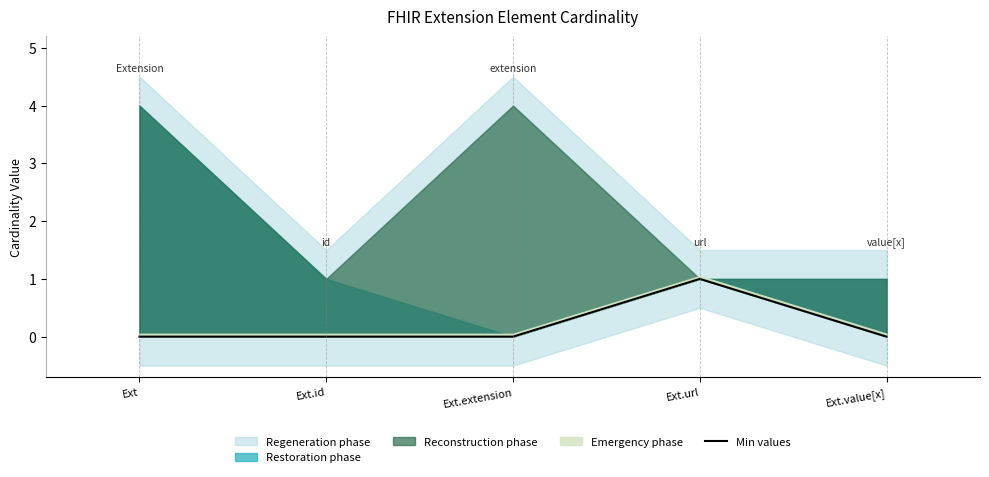

Reading left to right, list all the values displayed in this chart.

Ext=0	Ext.id=0	Ext.extension=0	Ext.url=1	Ext.value[x]=0